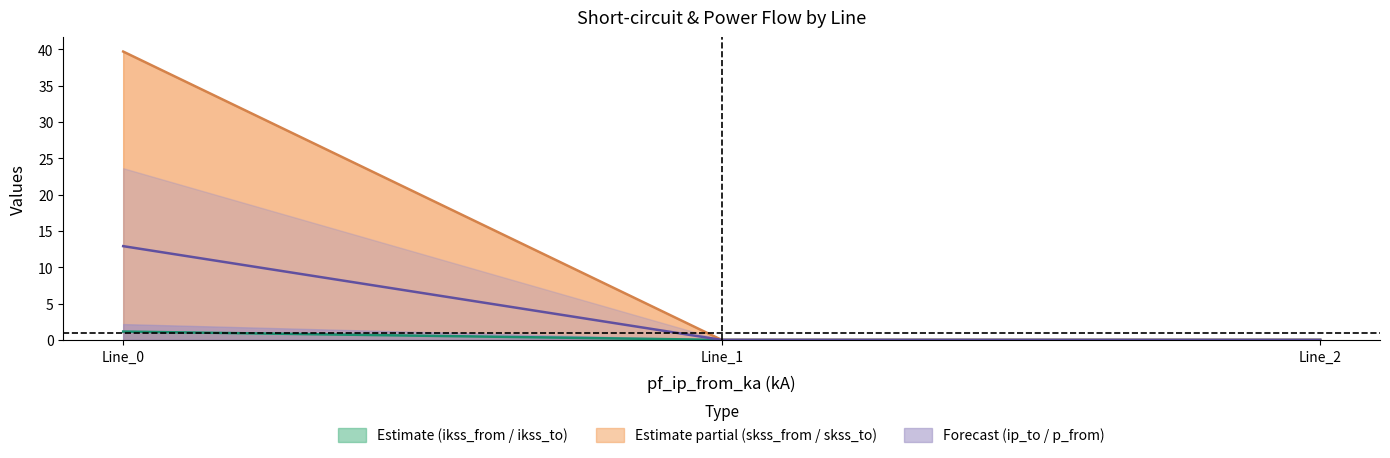

The value of Estimate partial (skss_from / skss_to) at Line_0 is 18.4. True or false?

False